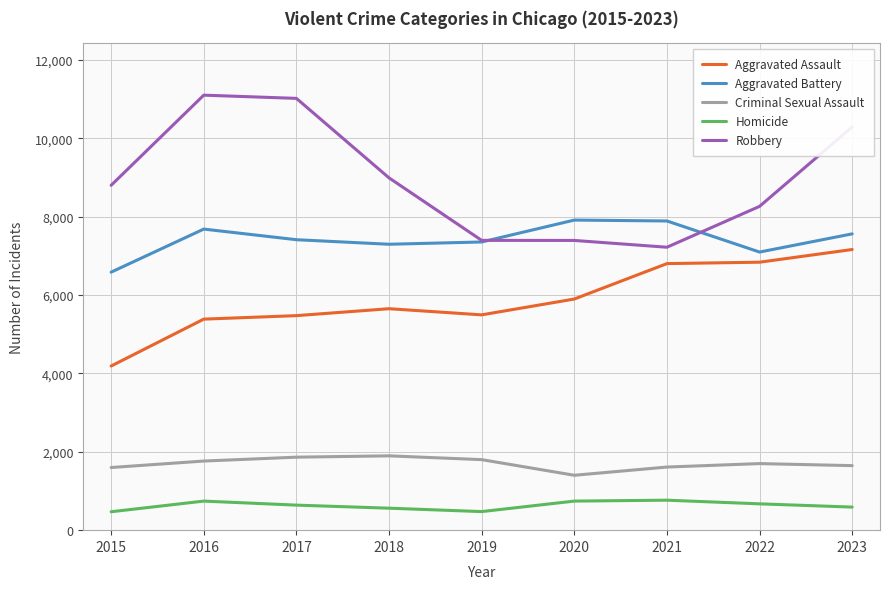

How many interior local valleys does the Aggravated Battery series have?

2